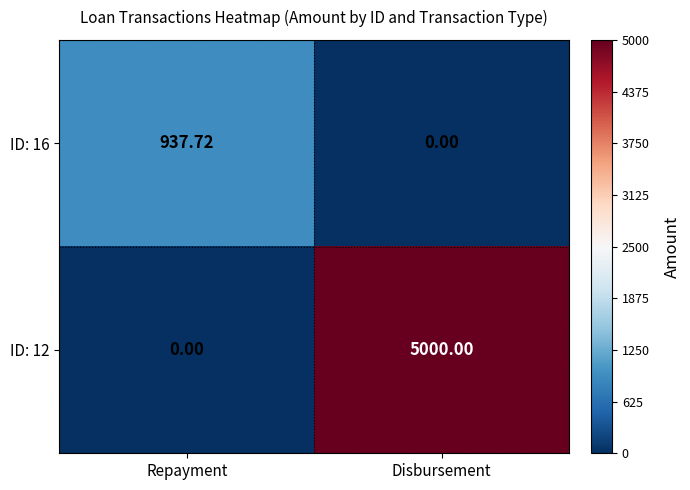

Which series has the largest range (max minus min)?

ID: 12